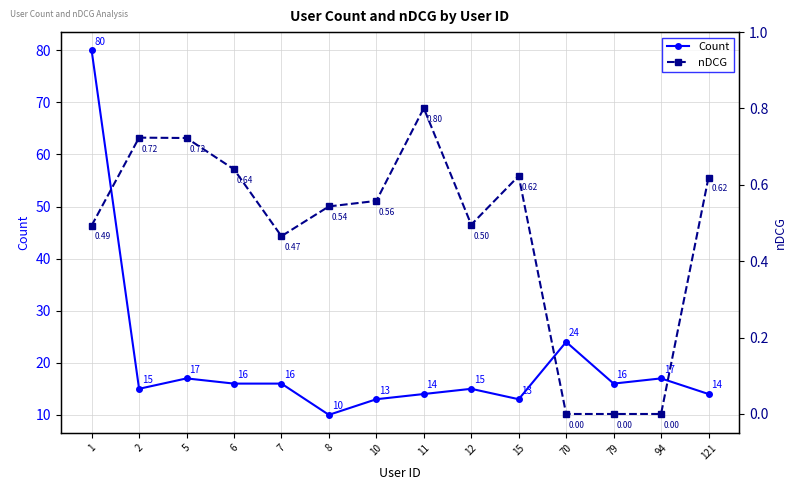

How many interior local peaks does the nDCG series have?

3